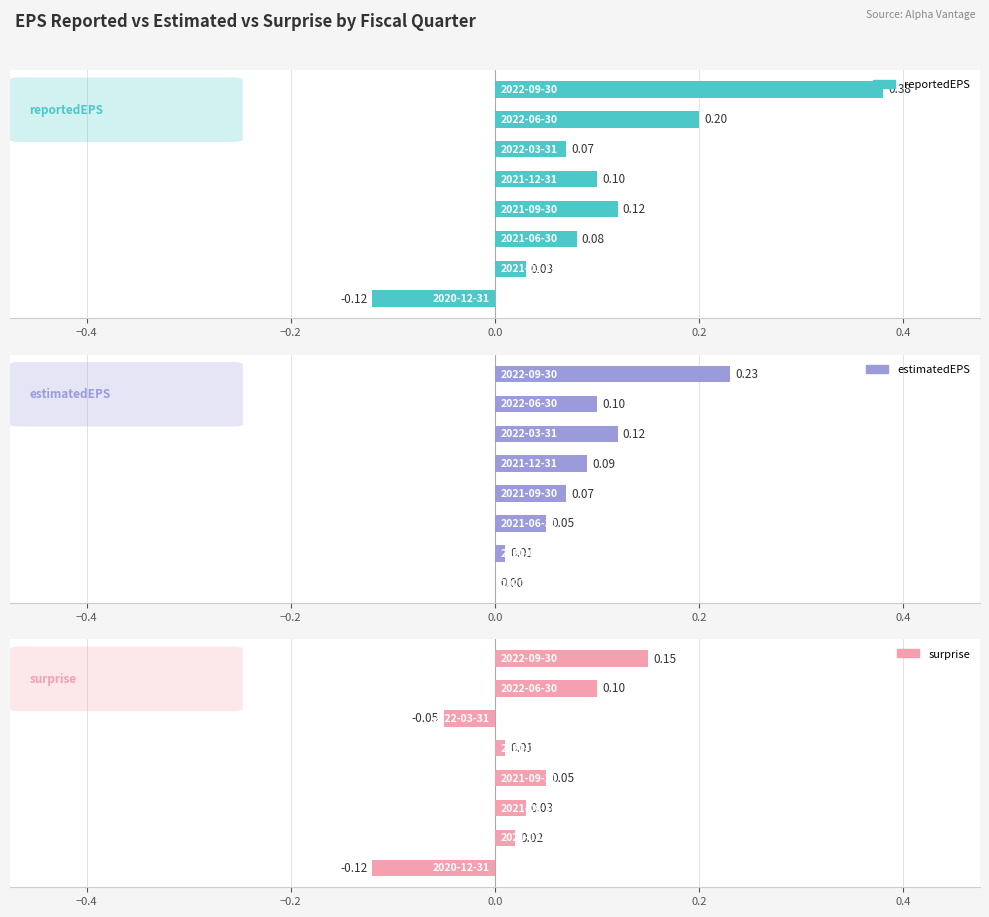

What is the average value of the estimatedEPS series?

0.1